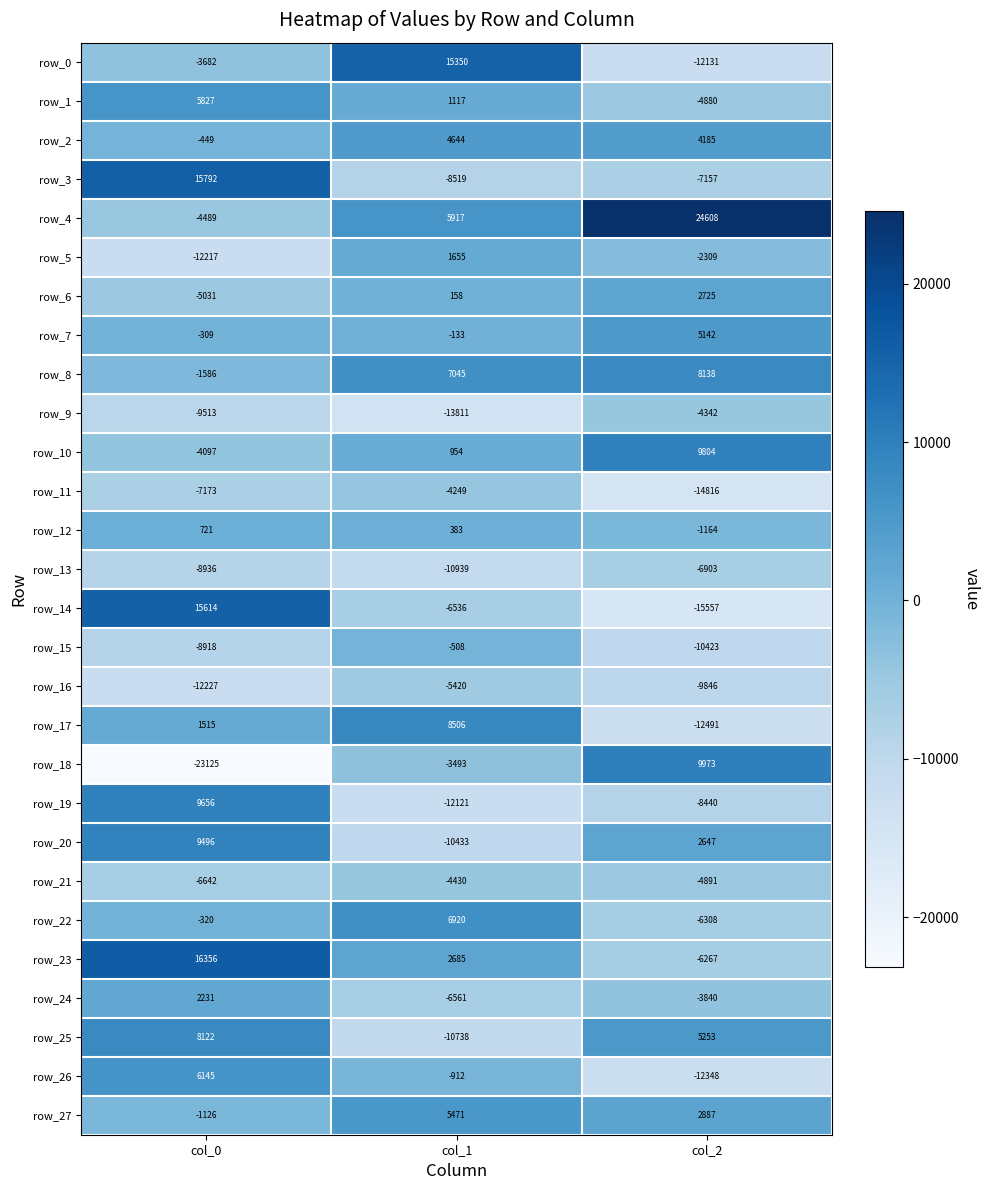

What is the difference between the maximum and second lowest values in the row_2 series?

459